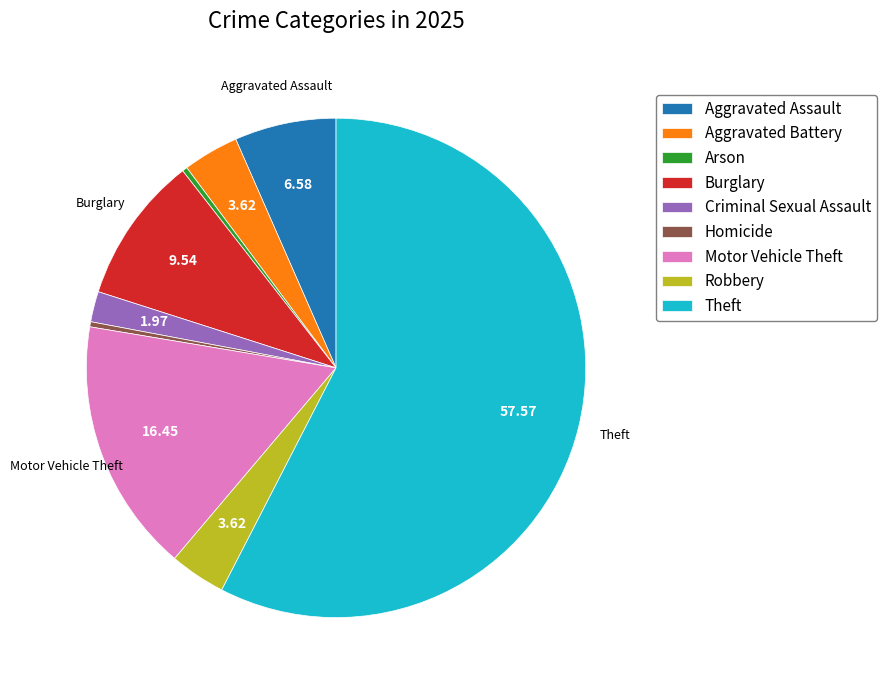

Between Aggravated Battery and Motor Vehicle Theft, which is larger?

Motor Vehicle Theft